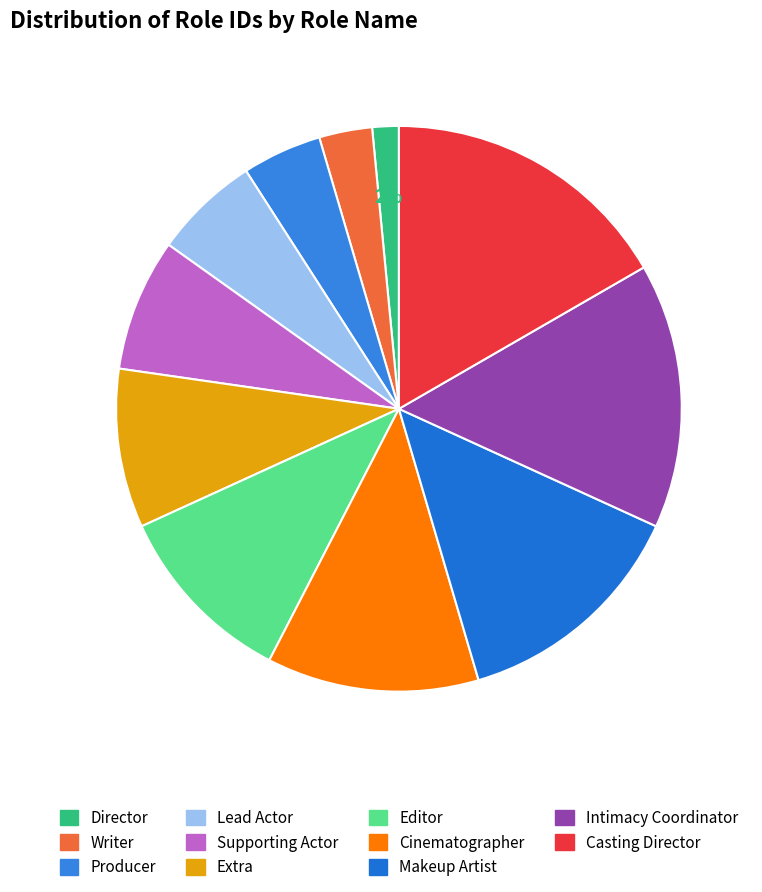

To the nearest percent, what percentage of the pie is Director?

2%